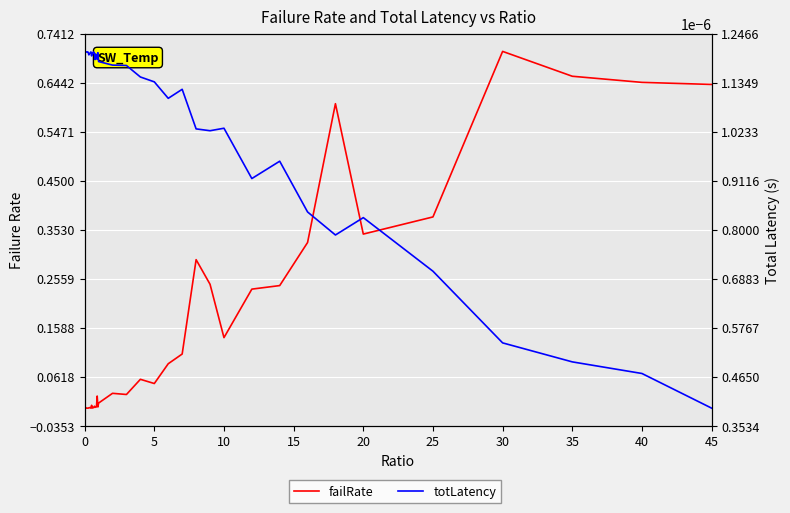

How many times do totLatency and failRate cross each other?

3